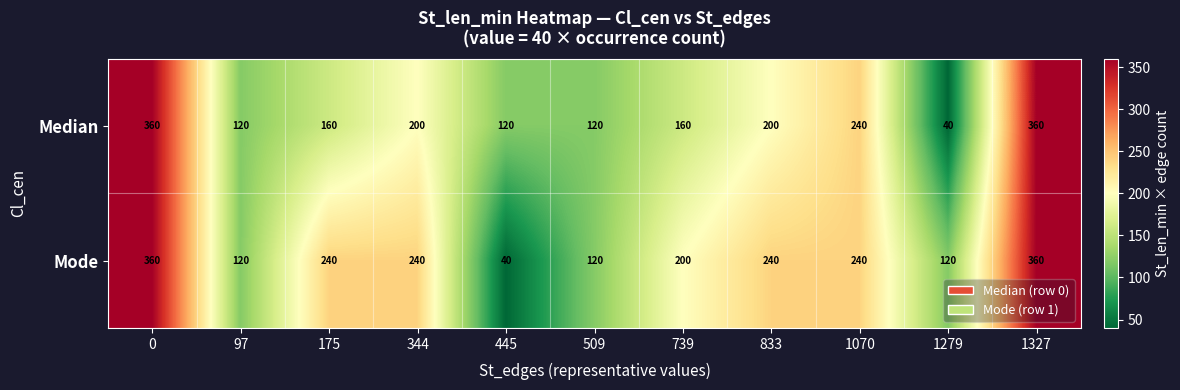

What is the total value across all series at 833?

440